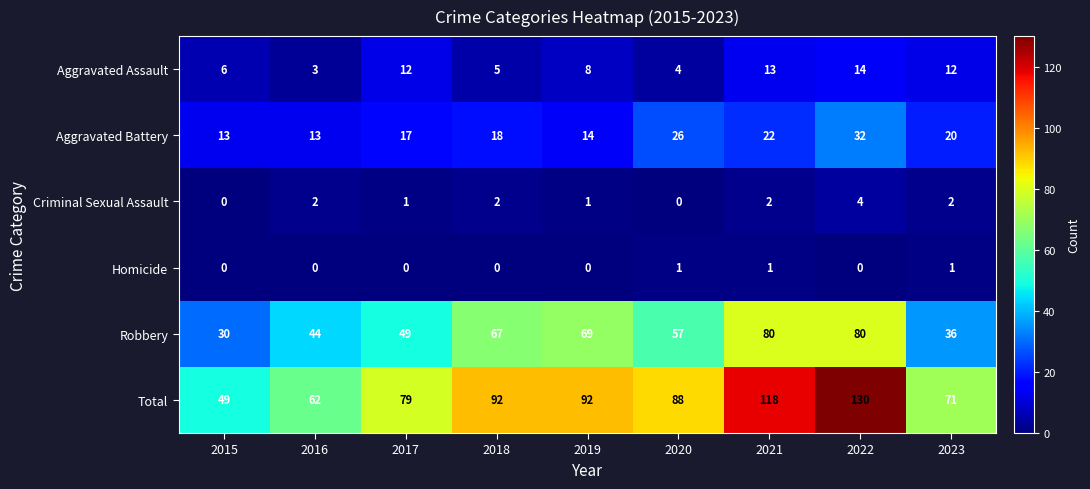

Is it true that Criminal Sexual Assault equals 3 at 2018?

False